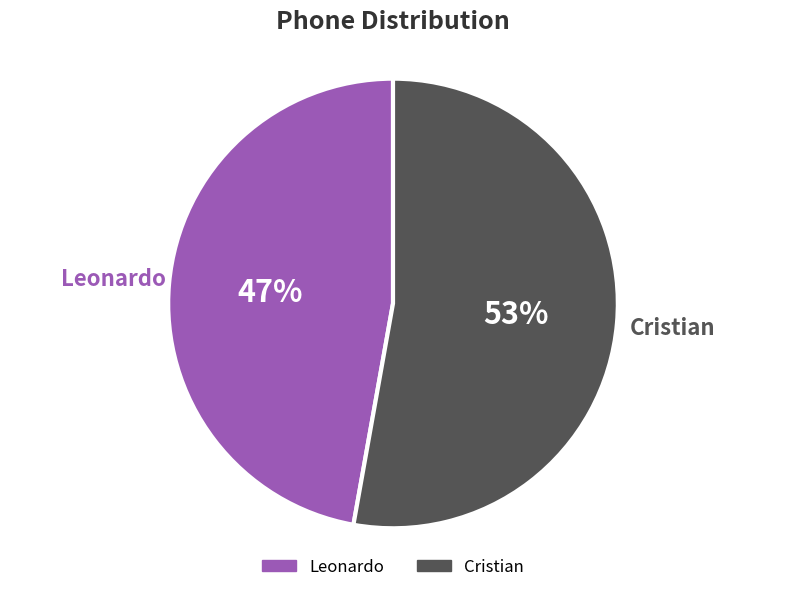

Is there any slice that represents more than half of the pie?

Yes